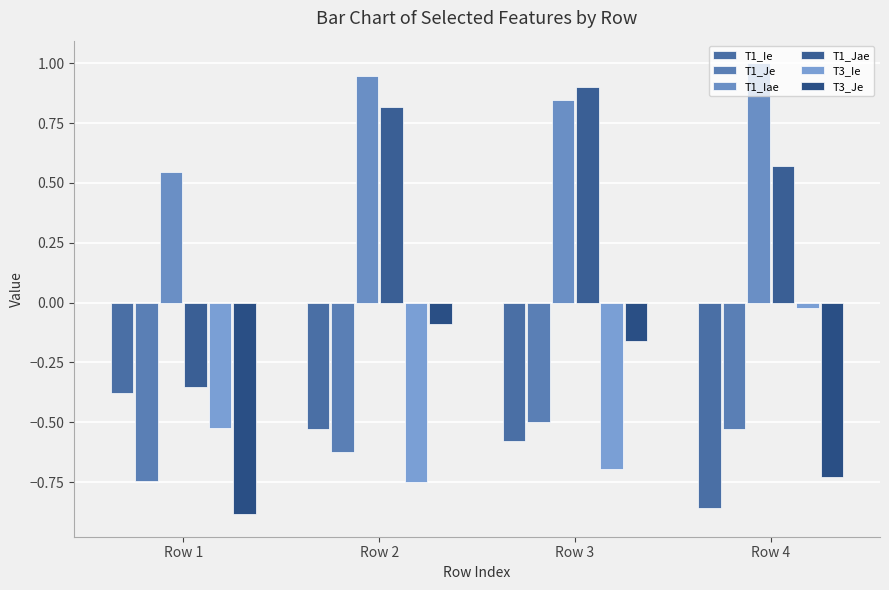

What is the average value of the T3_Je series?

-0.5